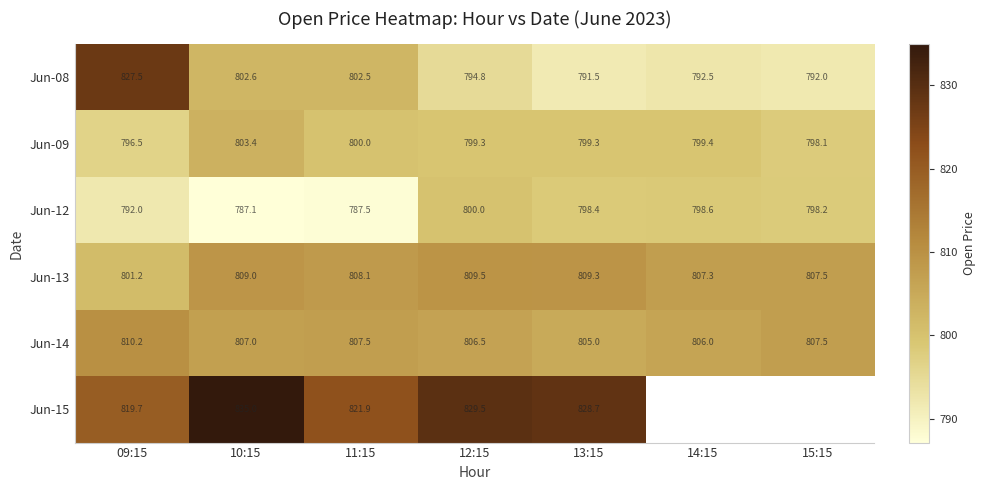

Is it true that Jun-13 equals 807.3 at 14:15?

True